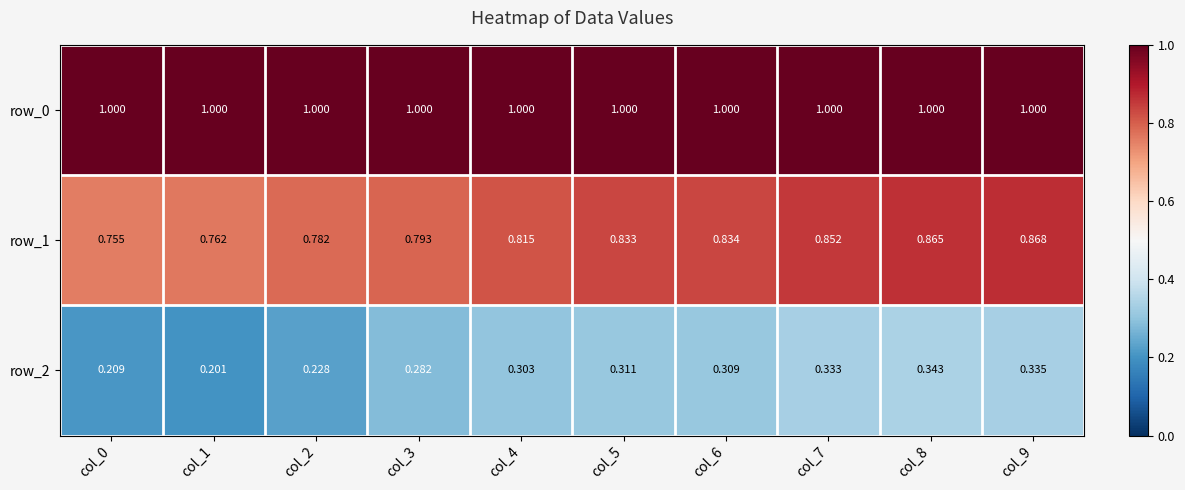

Is the value of row_0 at col_4 greater than the value of row_1 at col_2?

Yes